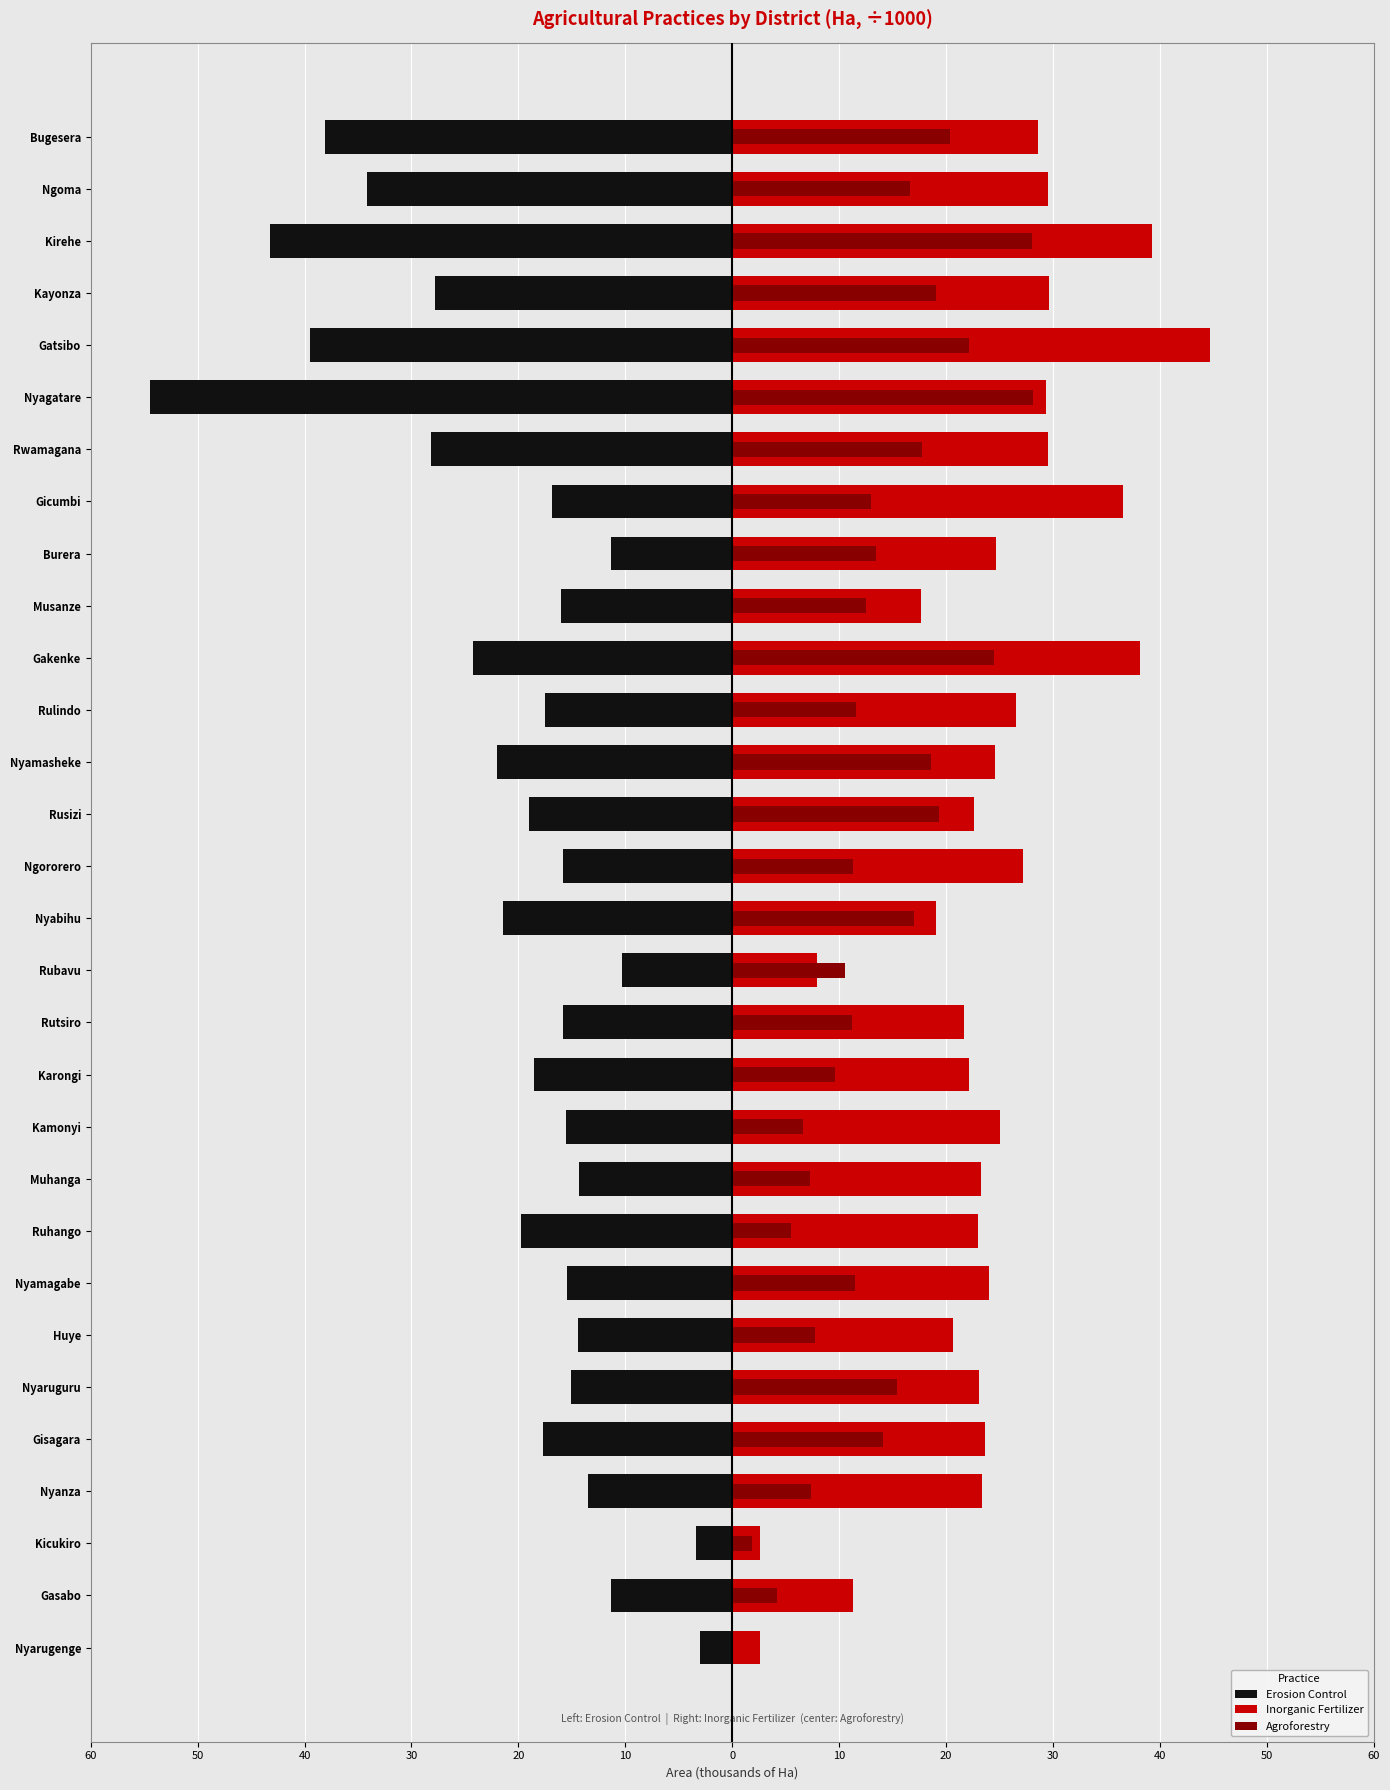

At Rutsiro, list the series in order from smallest to largest.

Erosion Control, Agroforestry, Inorganic Fertilizer